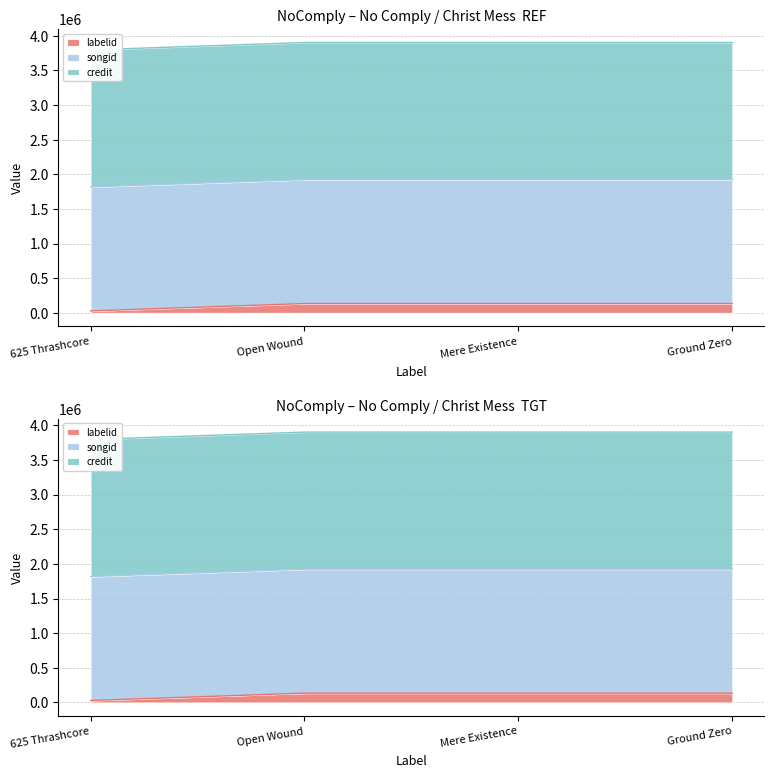

Which series has the largest total across all categories?

credit